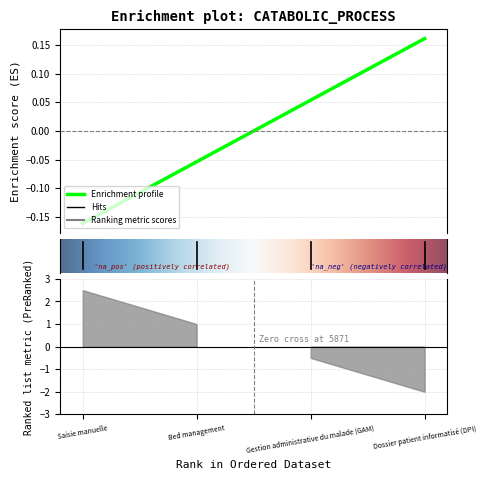

Which label corresponds to the largest value in the chart?

Dossier patient informatisé (DPI)